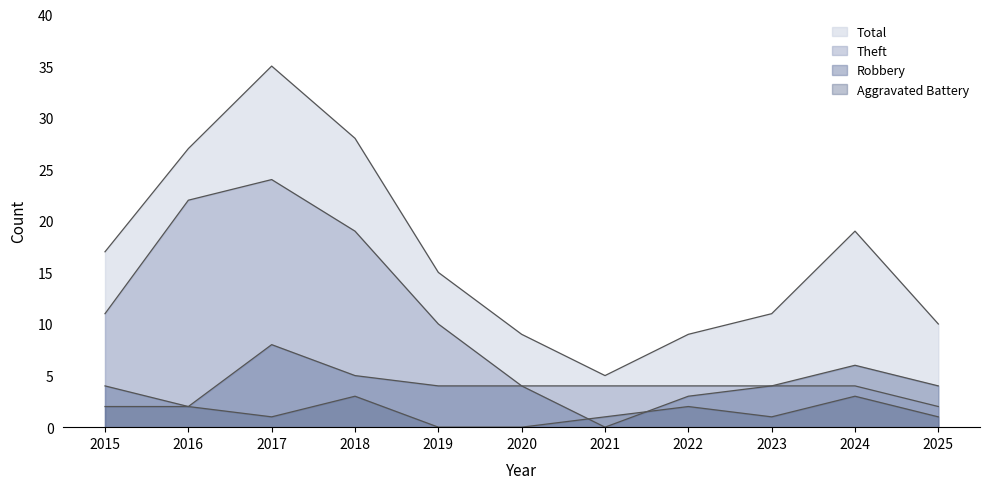

True or false: Total and Aggravated Battery cross at least once.

False